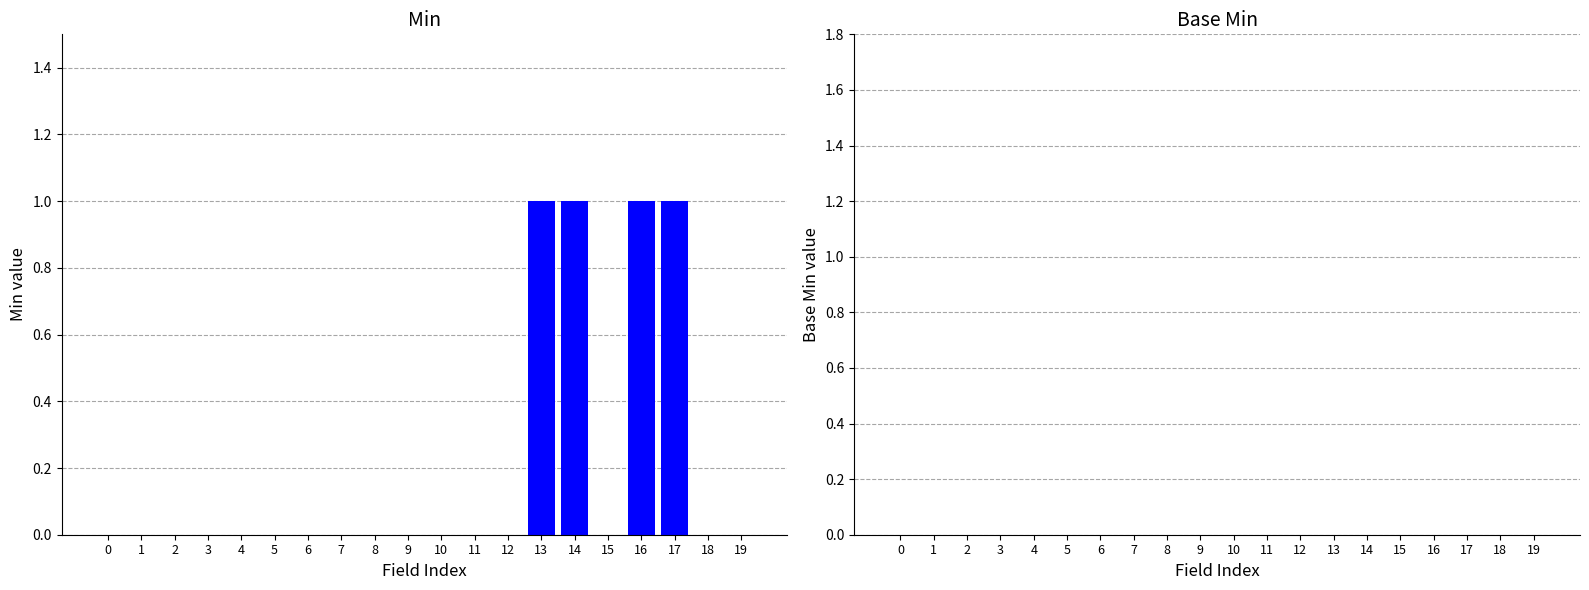

What is the greatest value displayed?

1